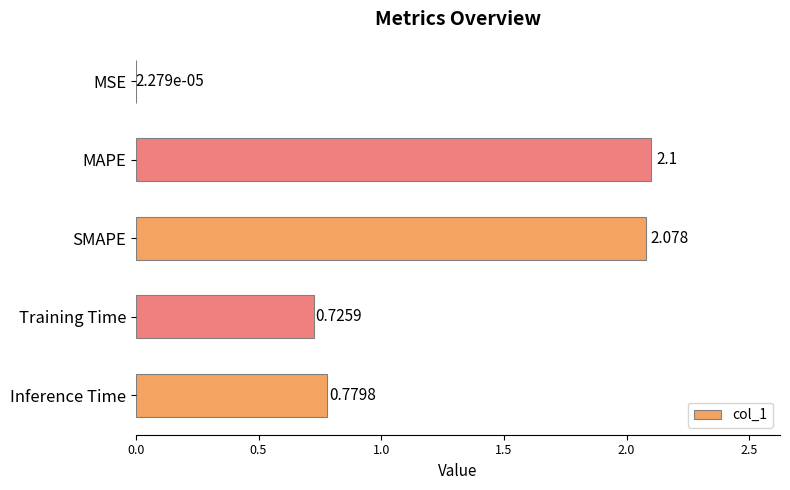

Where is the data nearest to the value 1?

Inference Time